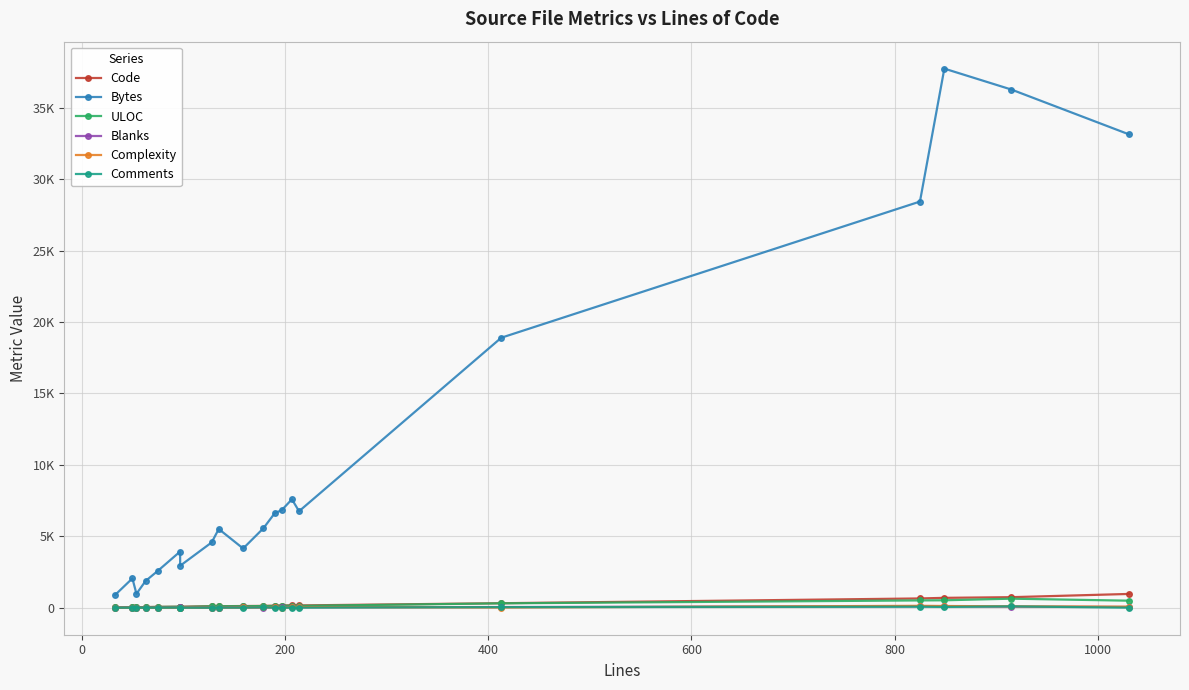

The Bytes series shows 11096 at 13. True or false?

False